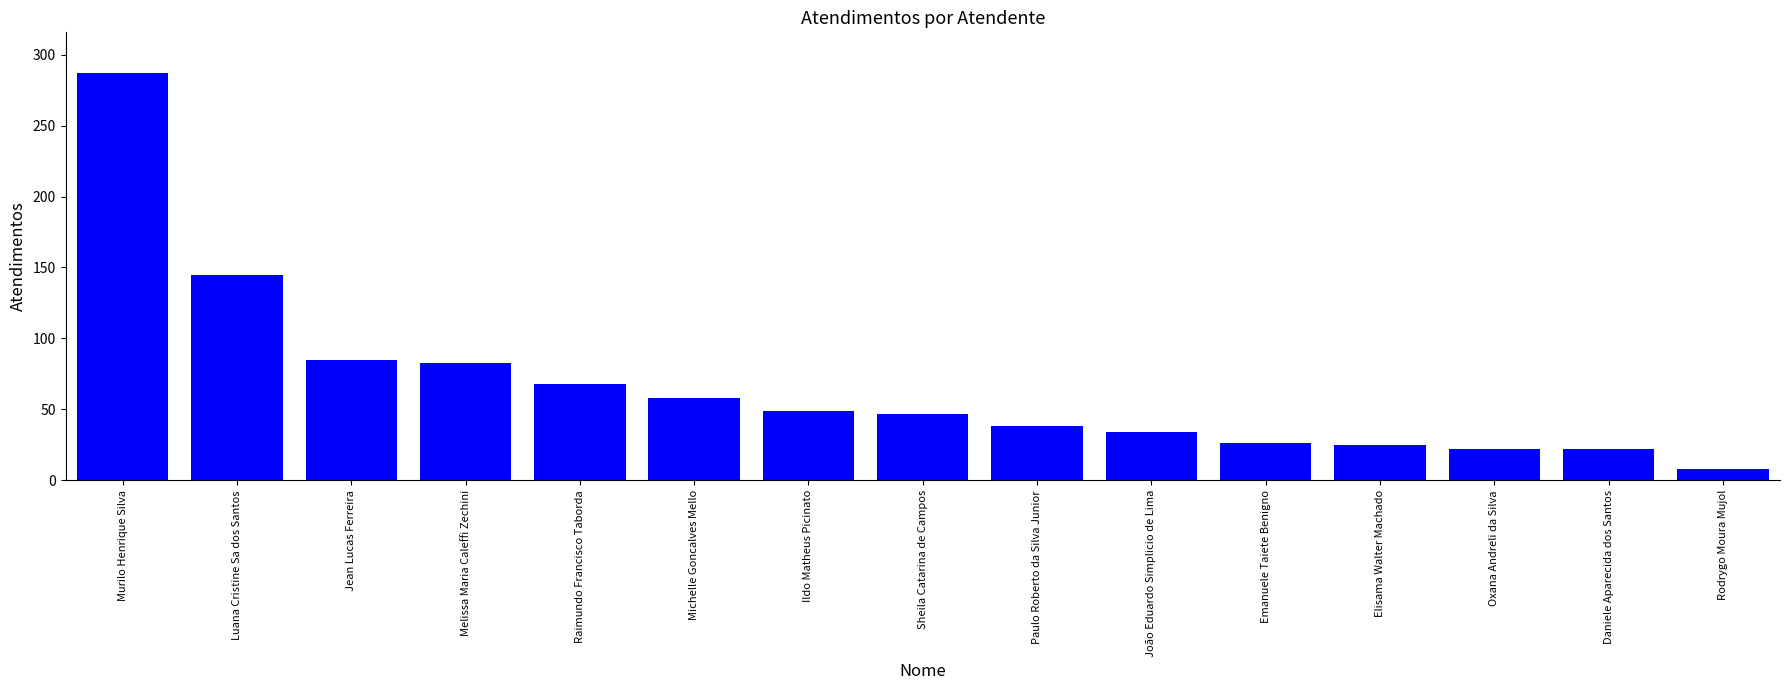

What is the difference between the maximum and minimum values?

279